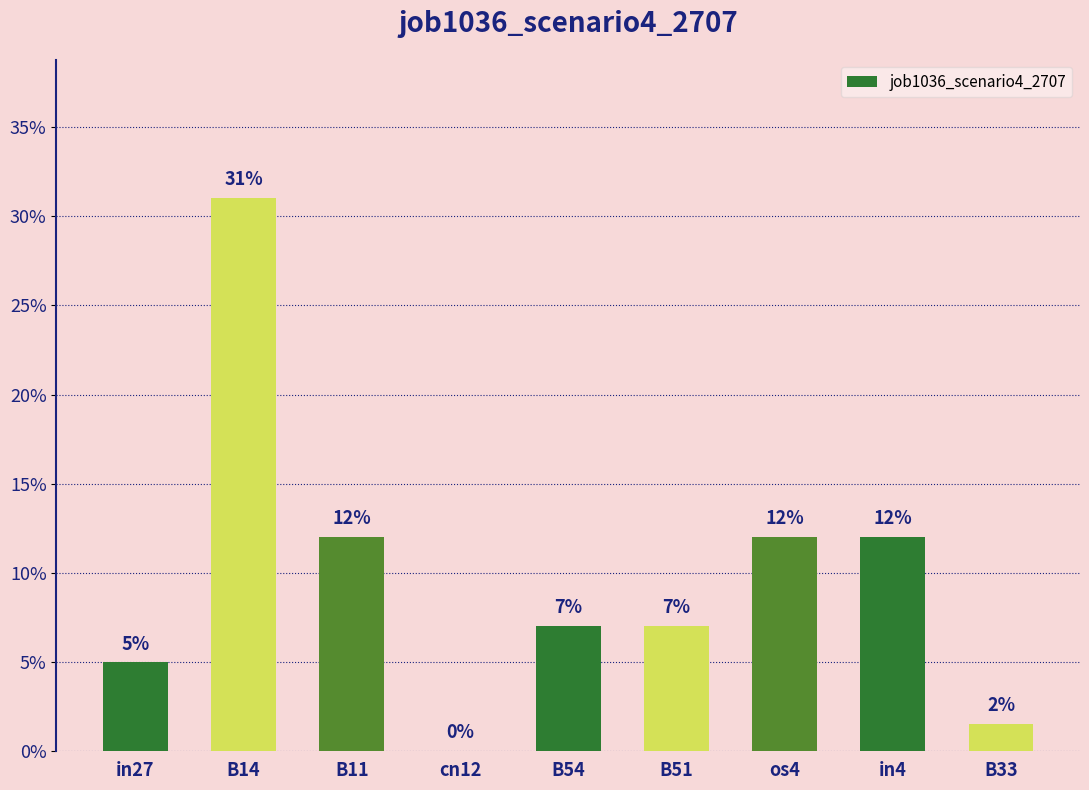

Are the bars horizontal?

No